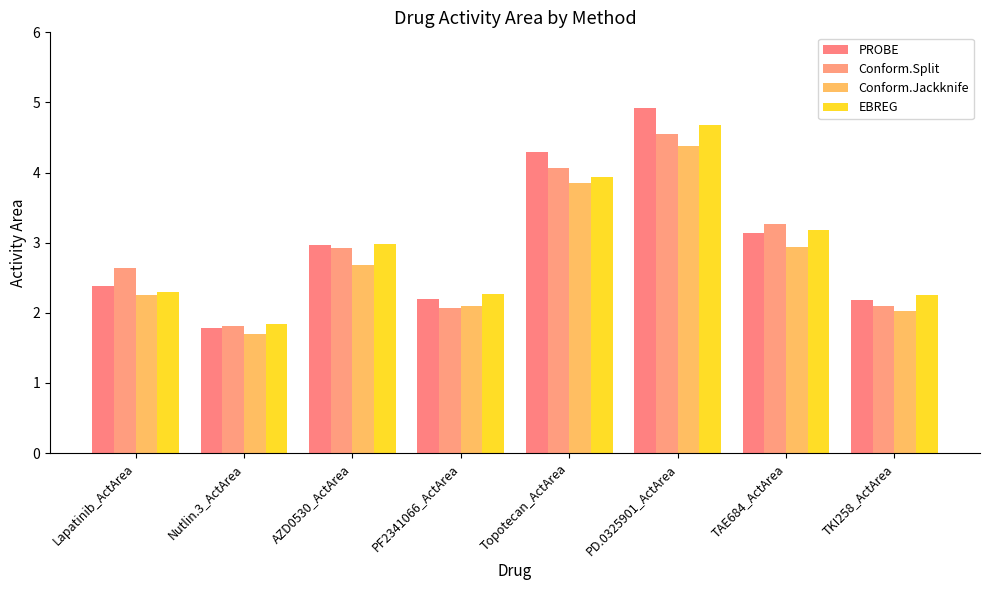

What are all the series names shown in the legend?

PROBE, Conform.Split, Conform.Jackknife, EBREG